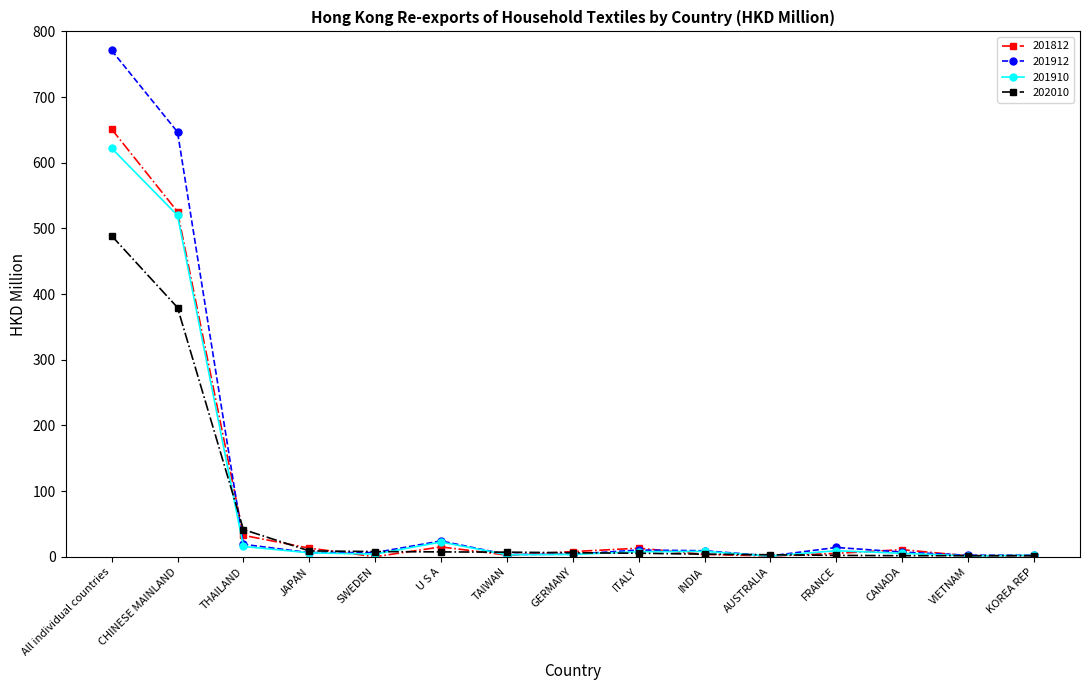

Where is 201812 nearest to the value 325?

CHINESE MAINLAND